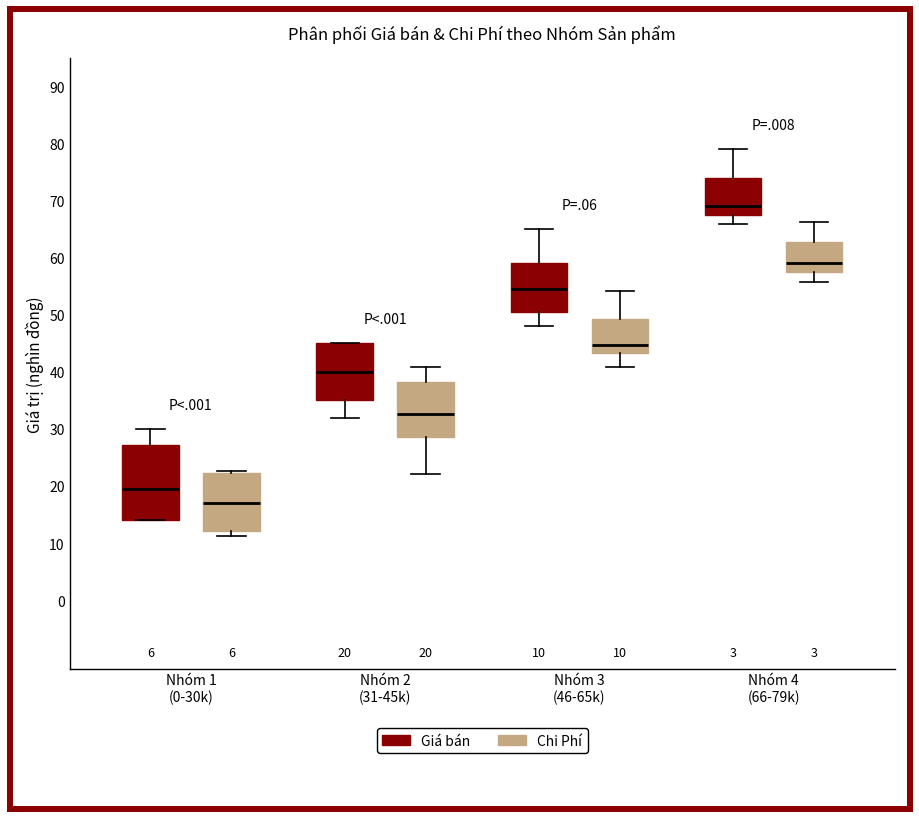

Which box is the tallest, from its lower edge to its upper edge?

Nhóm 1 (0-30k) (Giá bán)